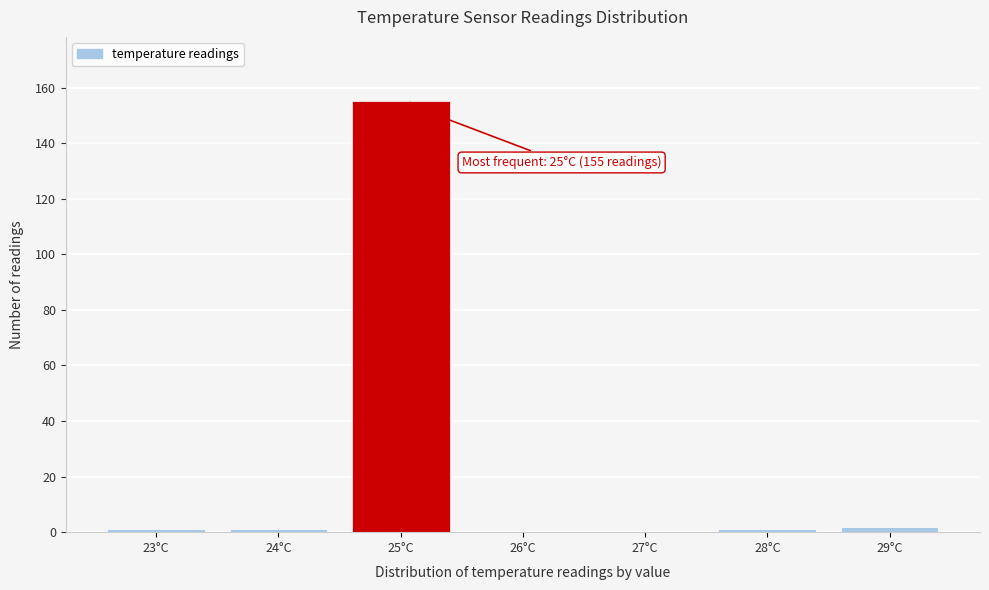

Reading left to right, extract all data points from this chart.

23°C=1	24°C=1	25°C=155	26°C=0	27°C=0	28°C=1	29°C=2